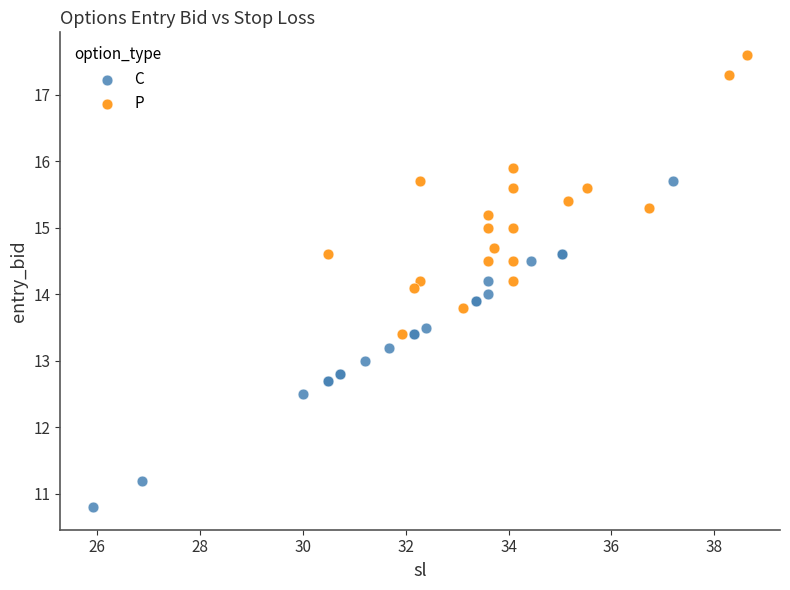

Which series reaches the minimum Y coordinate?

C